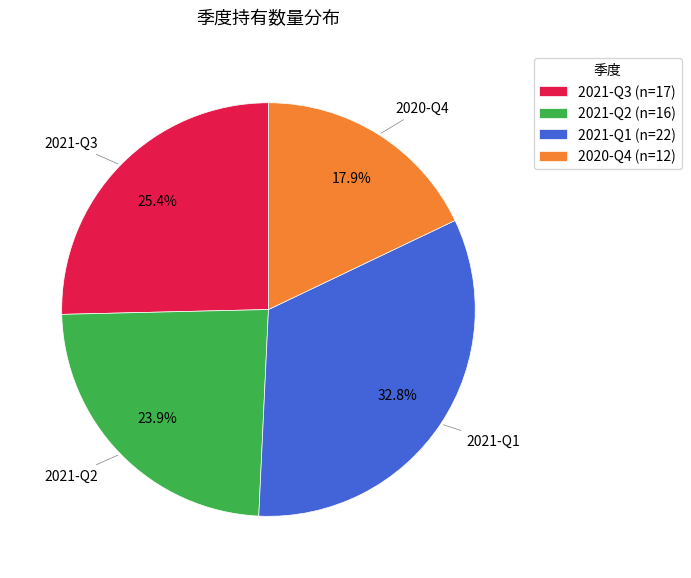

Is it true that 2021-Q3 is 12% of the pie?

False